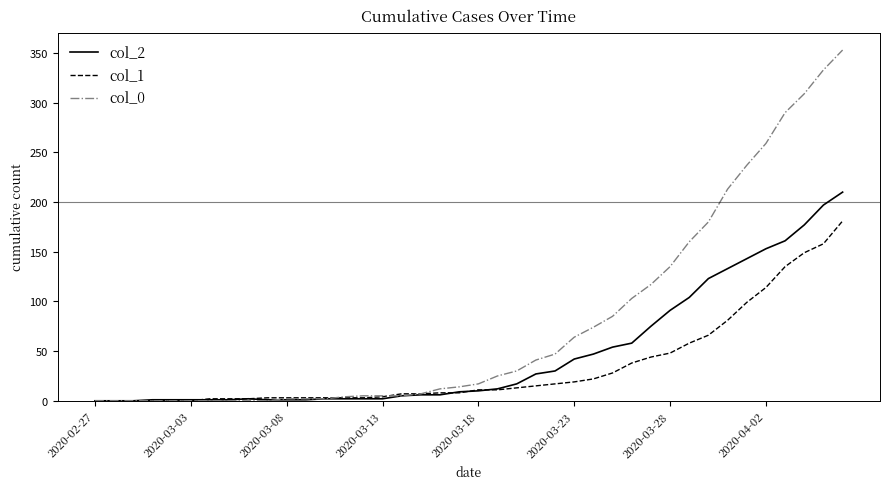

What is the greatest value displayed?

353